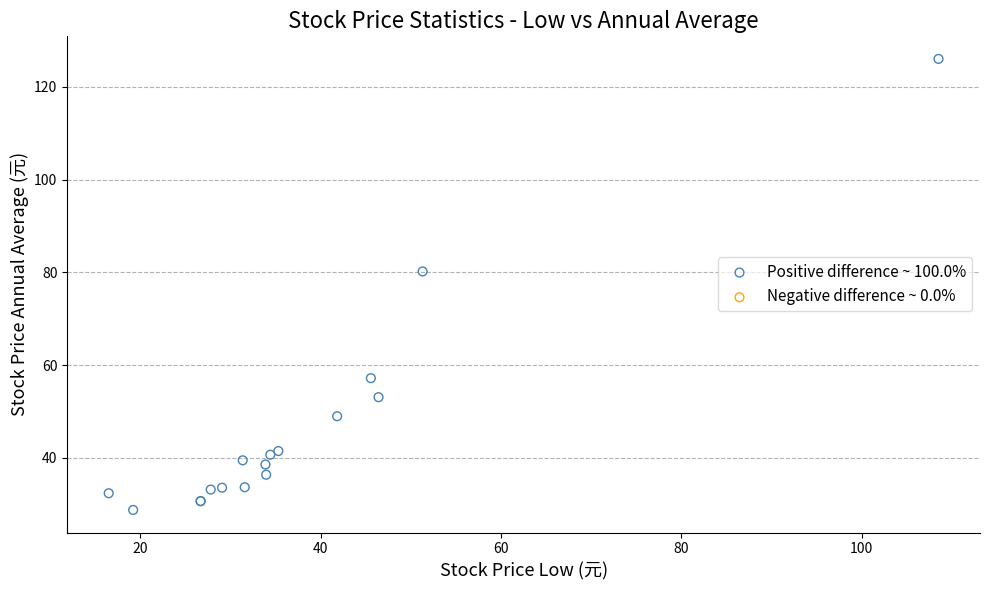

What Y value in the scatter plot is closest to 77?

80.2